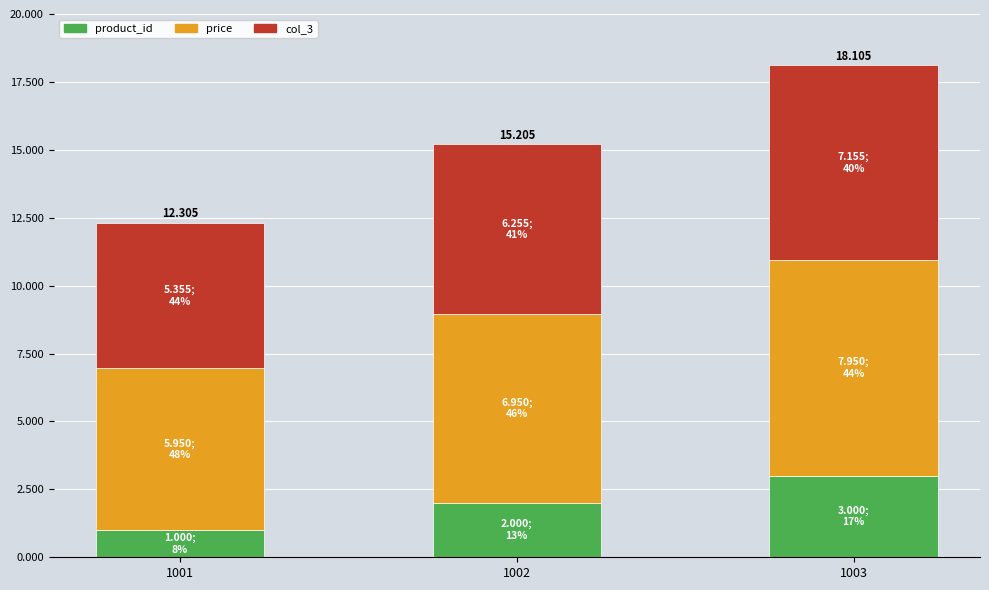

True or false: product_id has a value of 3.0 at 1002.

False